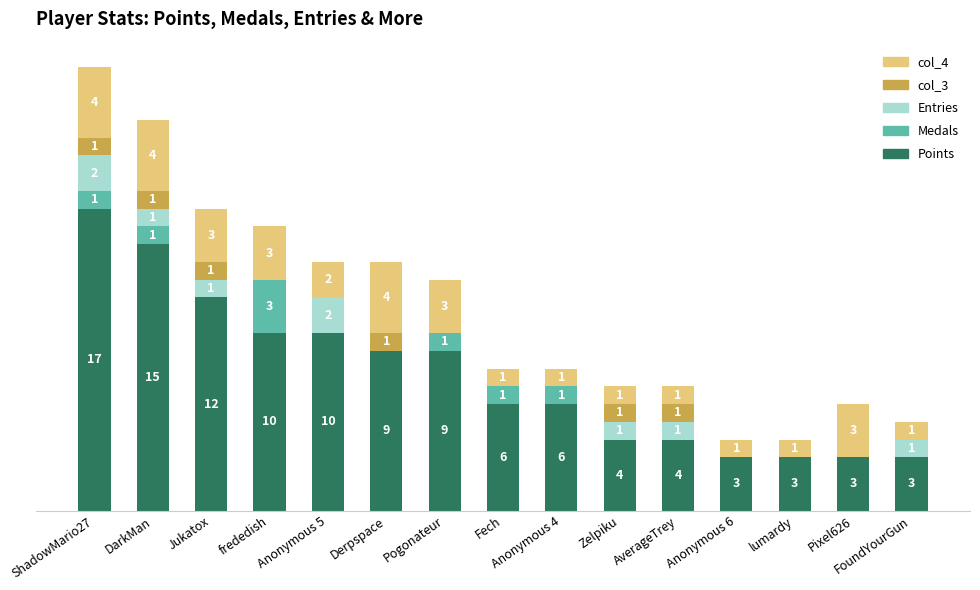

At which label does Points reach its peak?

ShadowMario27